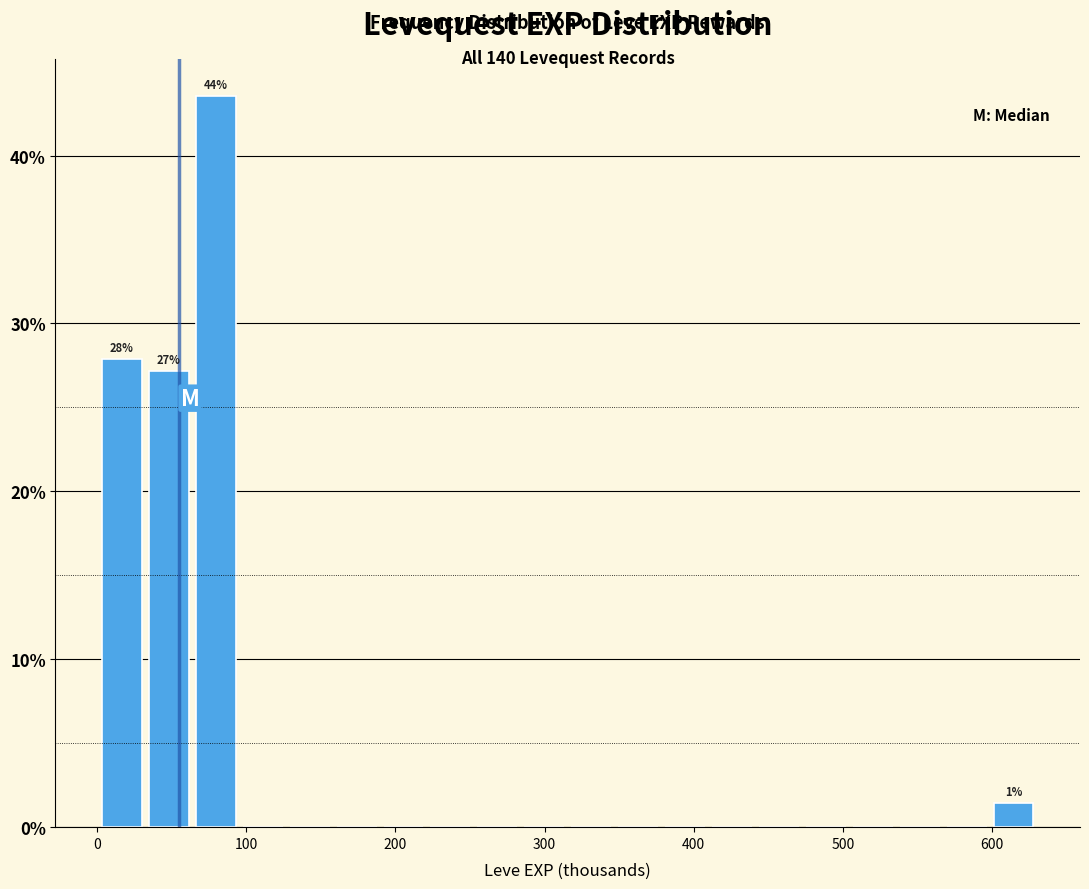

Read against the x-axis, roughly where is the centre of the tallest bar?

80